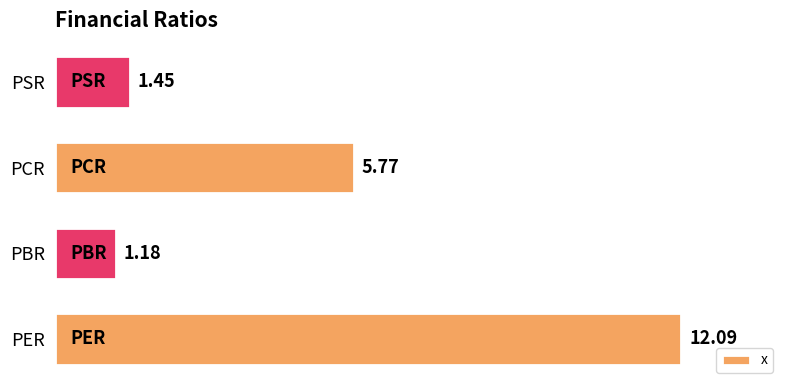

Does the chart contain any negative values?

No